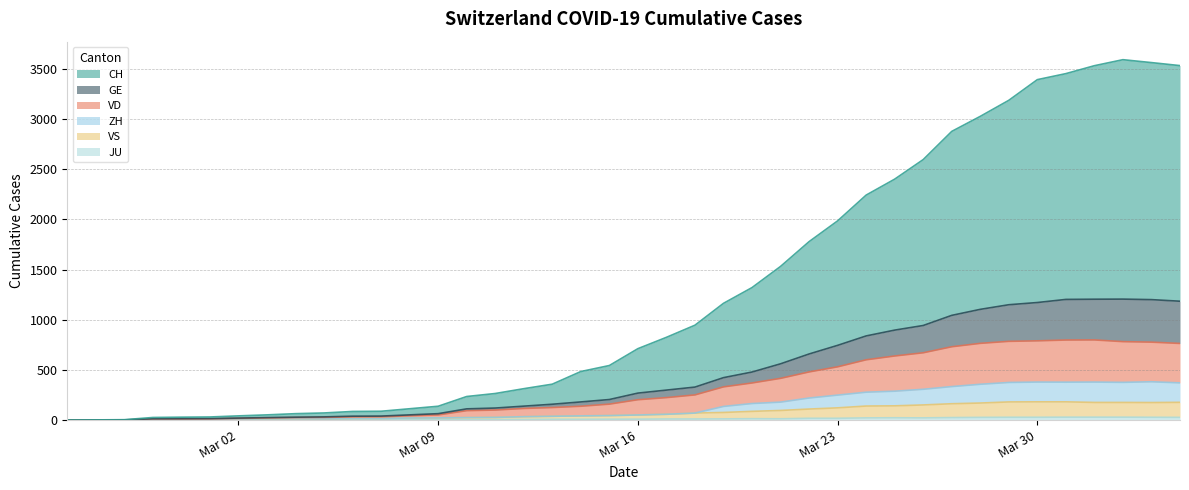

True or false: VS and JU intersect in this chart.

False